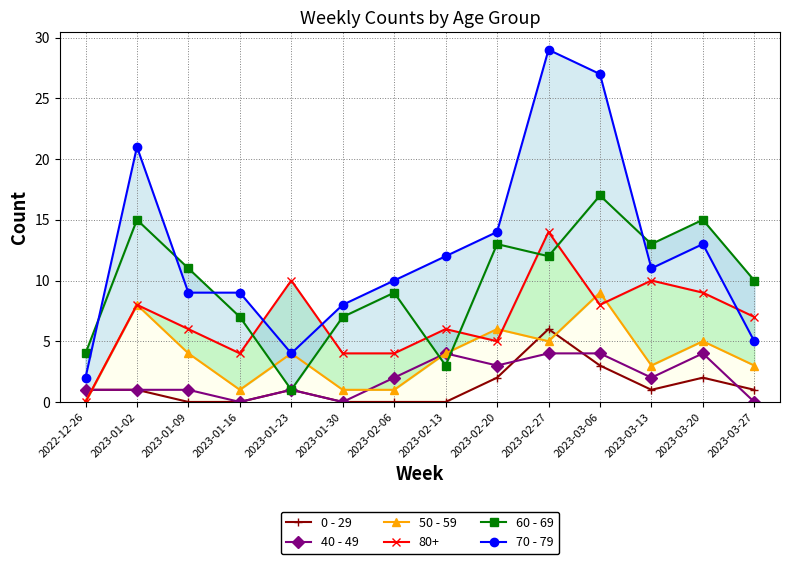

What is the maximum value shown in the chart?

29